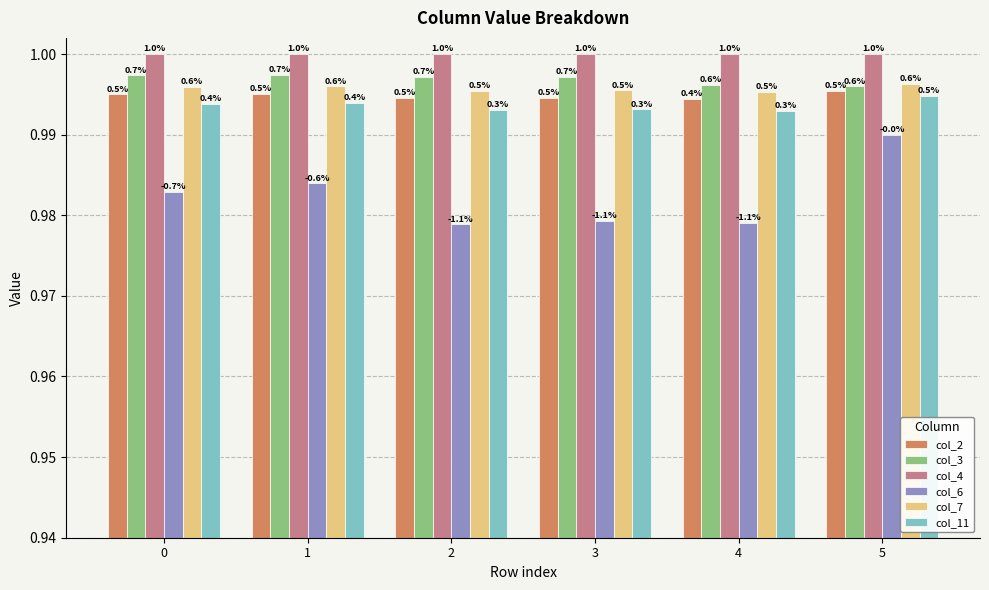

Reading right to left, list all the values displayed in this chart.

col_2: 5=1.0	4=1.0	3=1.0	2=1.0	1=1.0	0=1.0
col_3: 5=1.0	4=1.0	3=1.0	2=1.0	1=1.0	0=1.0
col_4: 5=1.0	4=1.0	3=1.0	2=1.0	1=1.0	0=1.0
col_6: 5=1.0	4=1.0	3=1.0	2=1.0	1=1.0	0=1.0
col_7: 5=1.0	4=1.0	3=1.0	2=1.0	1=1.0	0=1.0
col_11: 5=1.0	4=1.0	3=1.0	2=1.0	1=1.0	0=1.0